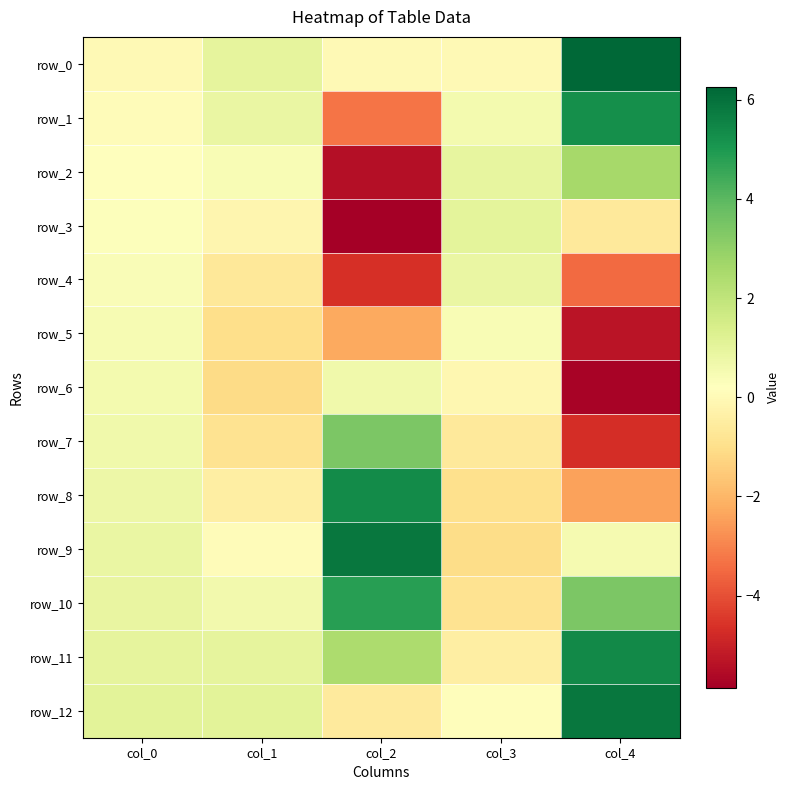

Rank the categories by row_11 value from lowest to highest.

col_3, col_1, col_0, col_2, col_4